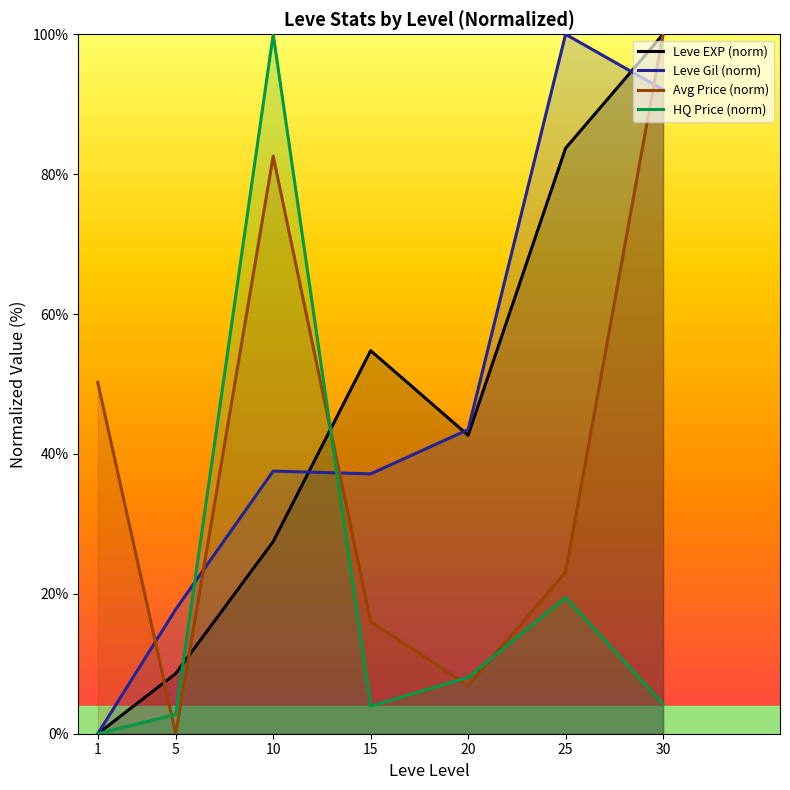

Which series has the largest range (max minus min)?

Leve EXP (norm)